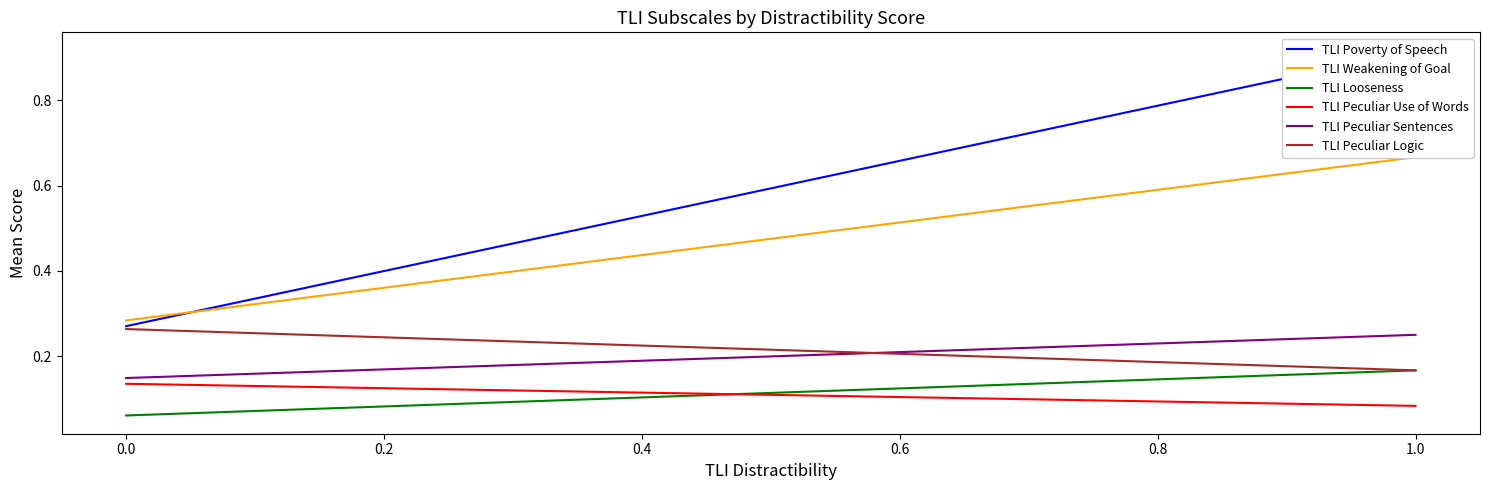

What is the minimum value shown in the chart?

0.1